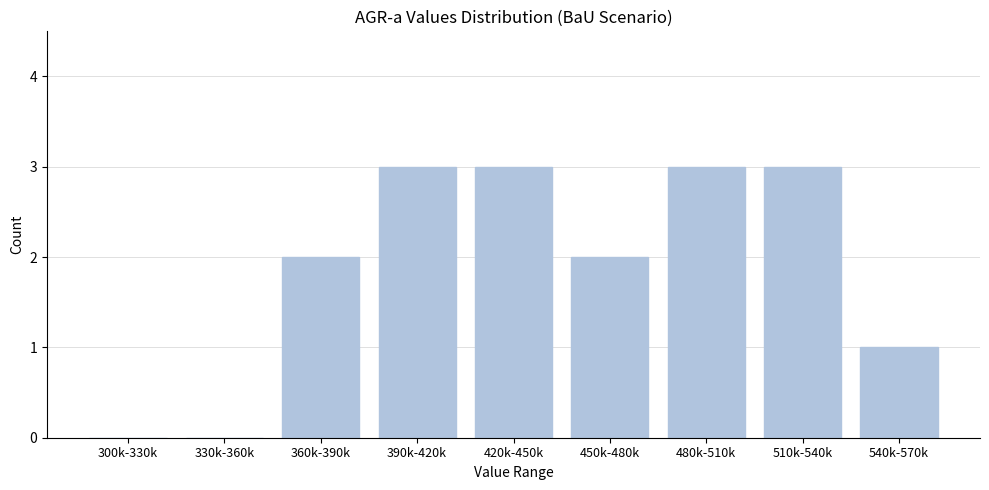

Reading right to left, list all the values displayed in this chart.

540k-570k=1	510k-540k=3	480k-510k=3	450k-480k=2	420k-450k=3	390k-420k=3	360k-390k=2	330k-360k=0	300k-330k=0